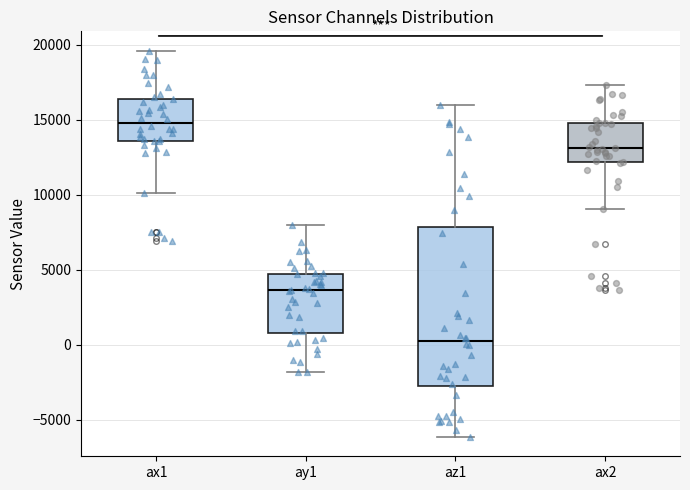

Reading left to right, transcribe this box plot: for each box, give where its median line is, the range the box spans, and where its two whiskers end, as read against the y-axis. The values are not printed on the chart, so give them approximately, as read against the axis.

ax1: median 15000, box 13500 to 16500, whiskers 10000 to 19500
ay1: median 3500, box 1000 to 4500, whiskers -2000 to 8000
az1: median 0, box -3000 to 8000, whiskers -6000 to 16000
ax2: median 13000, box 12000 to 15000, whiskers 9000 to 17500